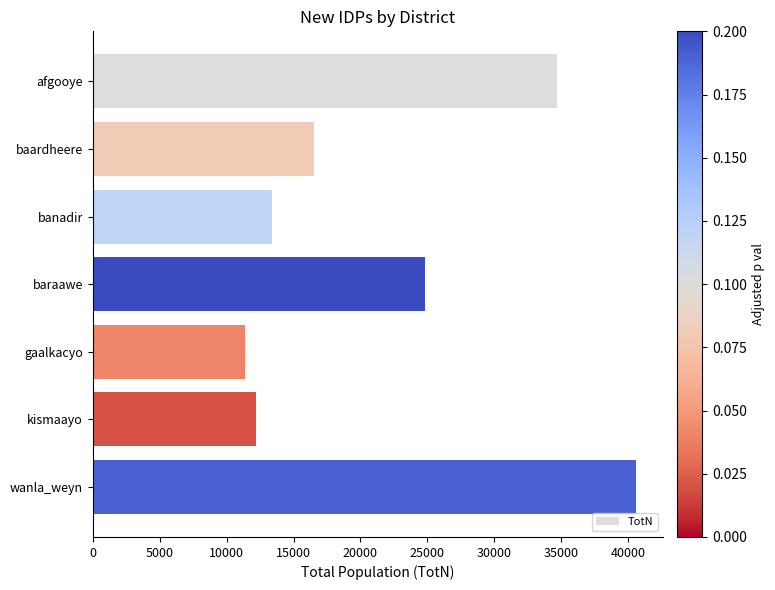

Is it true that the value at kismaayo is 7211.4?

False